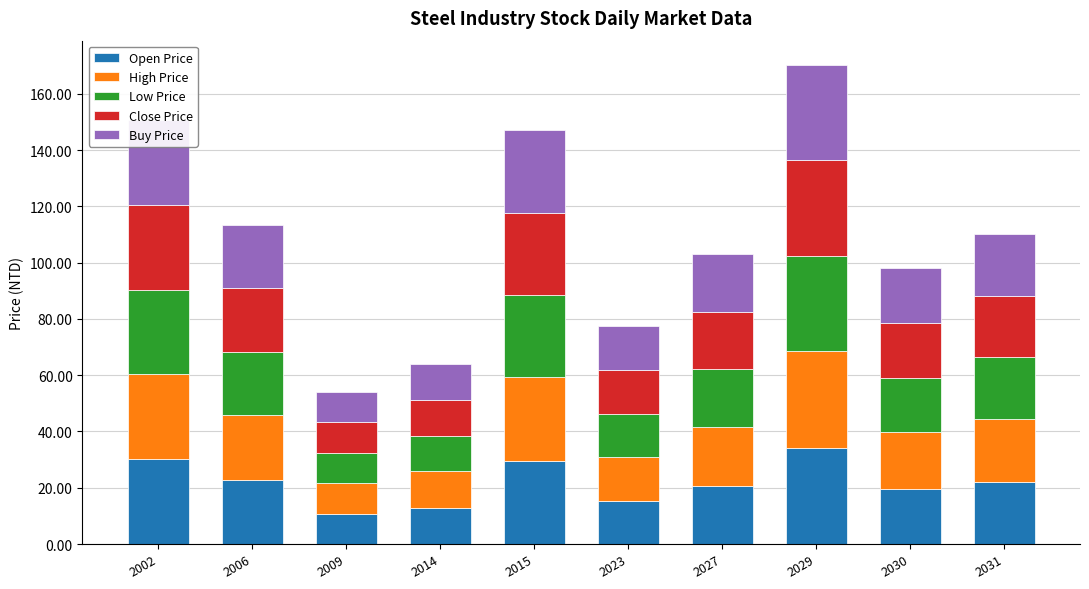

At which category is the sum across all series the highest?

2029